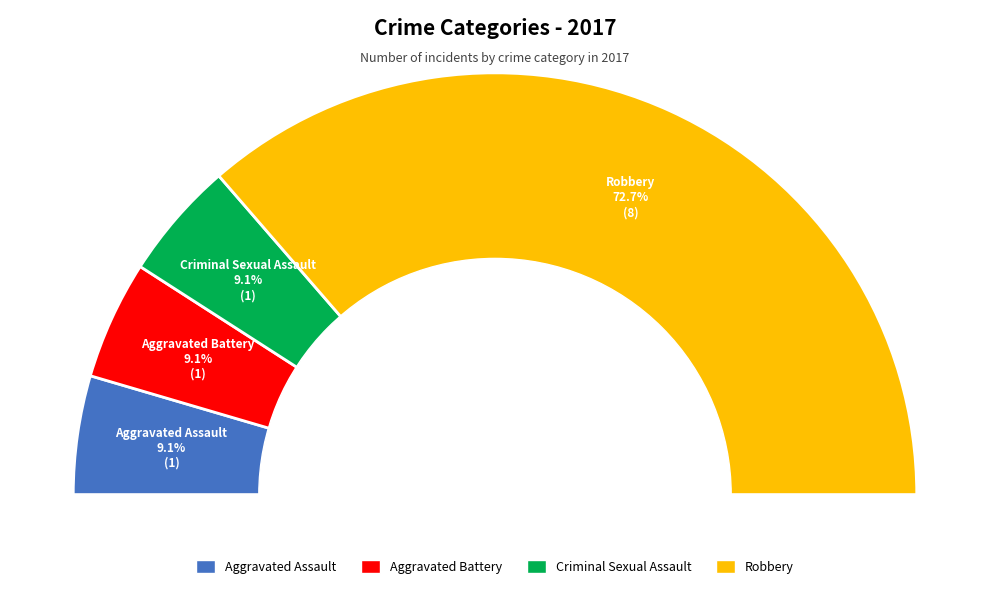

Between Aggravated Battery and Aggravated Assault, which is larger?

Aggravated Battery